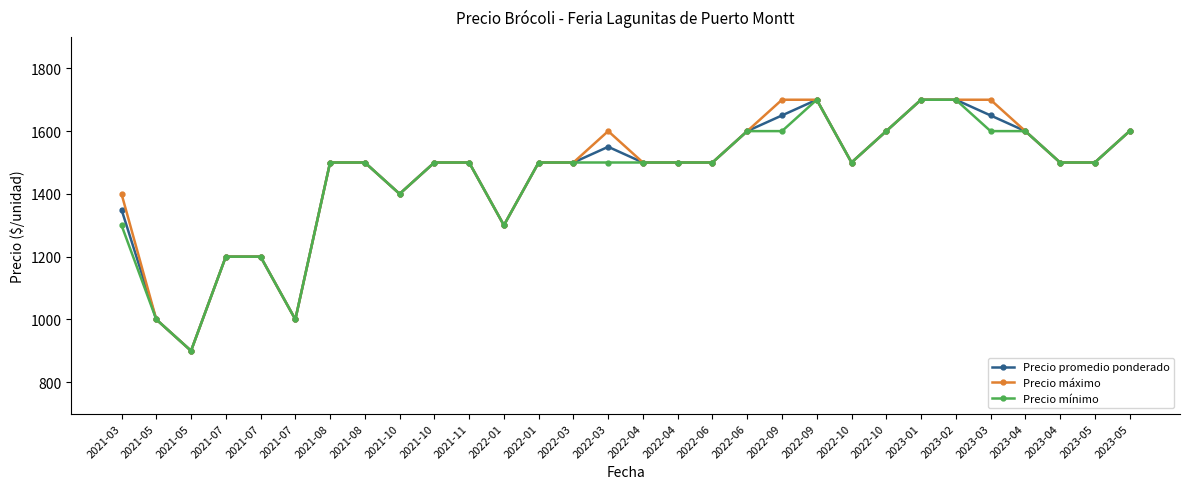

Reading left to right, list all the values displayed in this chart.

Precio promedio ponderado: 1350	1000	900	1200	1200	1000	1500	1500	1400	1500	1500	1300	1500	1500	1550	1500	1500	1500	1600	1650	1700	1500	1600	1700	1700	1650	1600	1500	1500	1600
Precio máximo: 1400	1000	900	1200	1200	1000	1500	1500	1400	1500	1500	1300	1500	1500	1600	1500	1500	1500	1600	1700	1700	1500	1600	1700	1700	1700	1600	1500	1500	1600
Precio mínimo: 1300	1000	900	1200	1200	1000	1500	1500	1400	1500	1500	1300	1500	1500	1500	1500	1500	1500	1600	1600	1700	1500	1600	1700	1700	1600	1600	1500	1500	1600